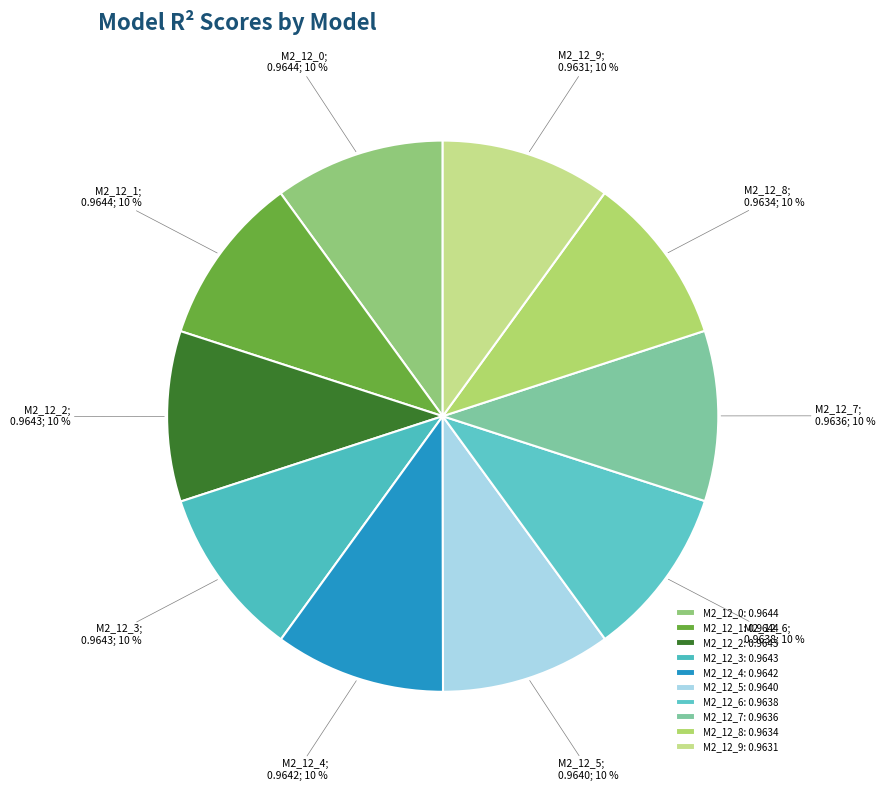

How many segments does this pie chart have?

10